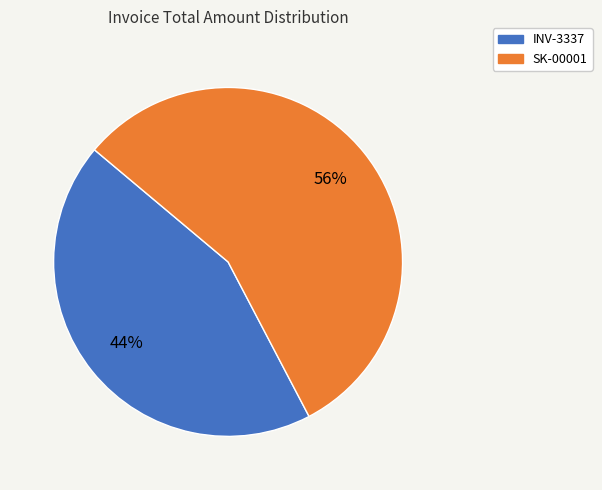

Combined, do INV-3337 and SK-00001 account for over 50%?

Yes